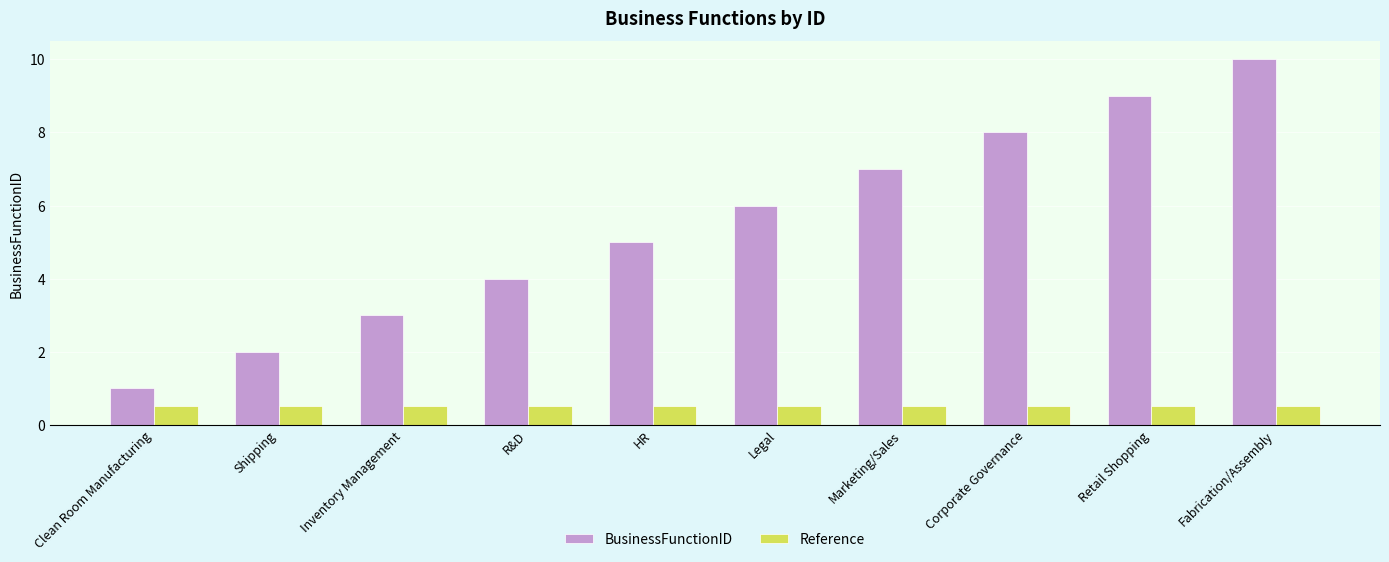

Which series changed the most between Clean Room Manufacturing and Legal?

BusinessFunctionID